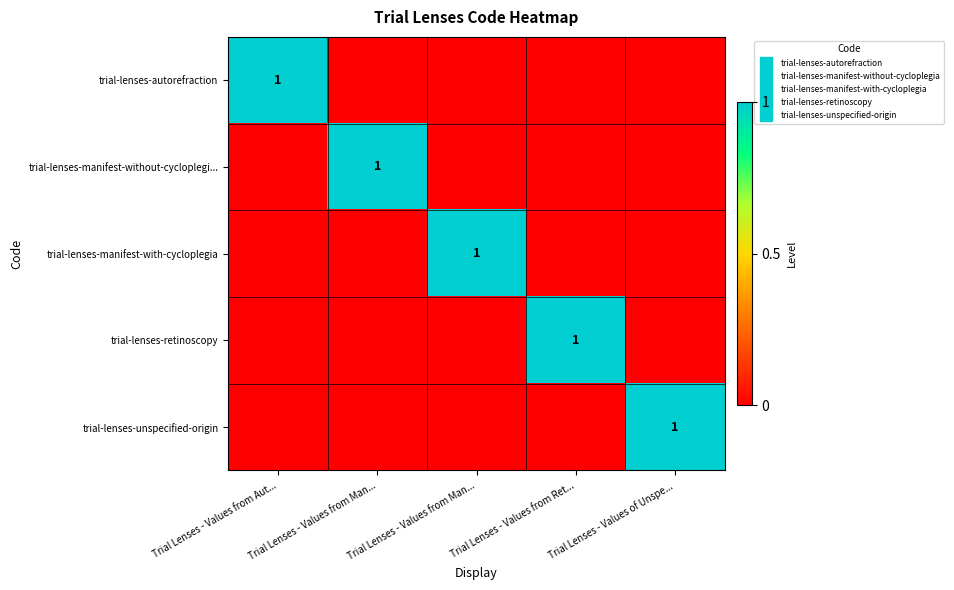

The value of trial-lenses-manifest-without-cycloplegi... at Trial Lenses - Values from Aut... is 0. True or false?

True